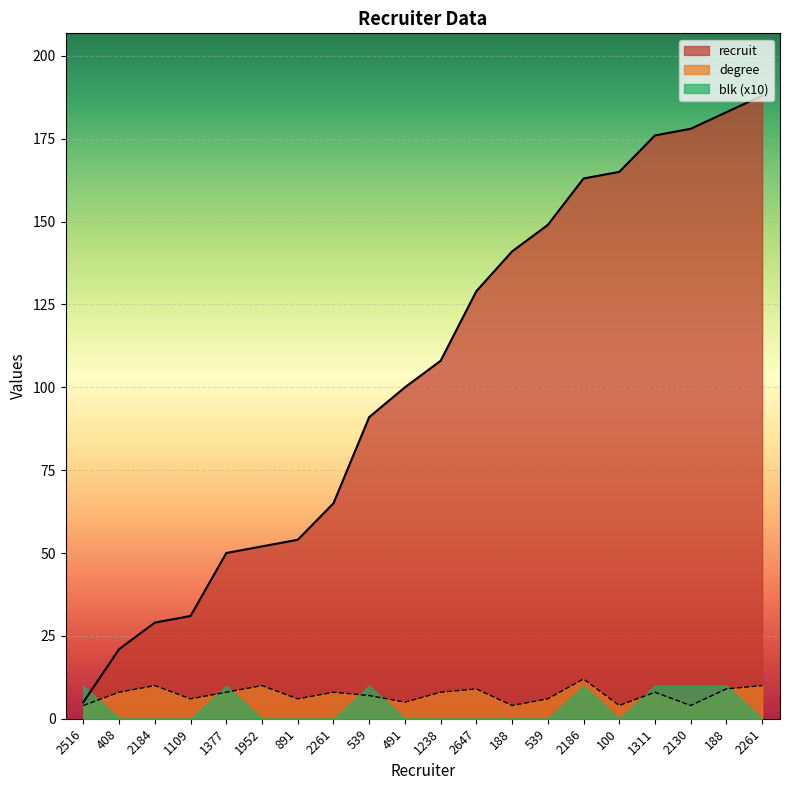

What is the value of the degree point at the 3rd from the left?

10